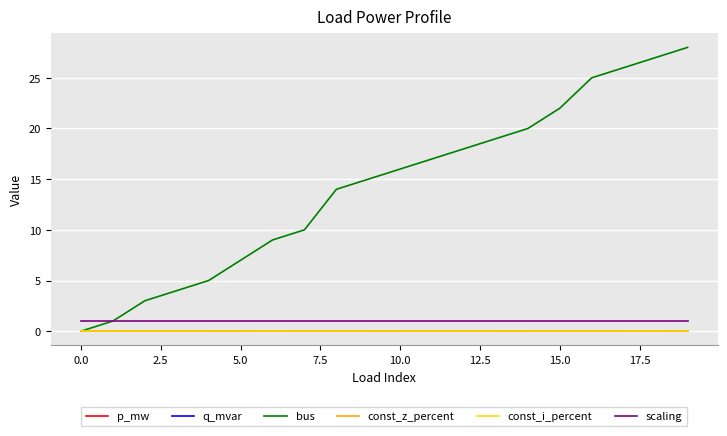

Which series has the largest range (max minus min)?

bus